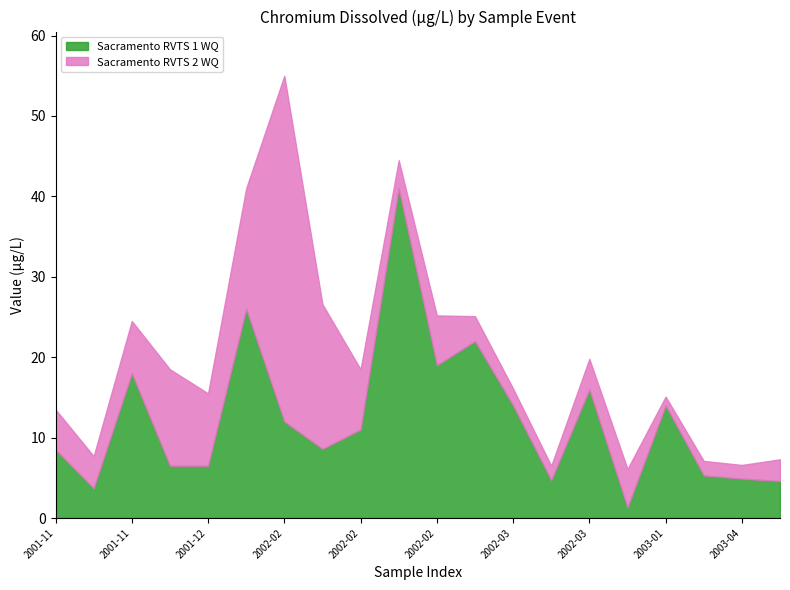

What is the sum of the Sacramento RVTS 1 WQ values at 2002-03 and 2002-03?

30.0